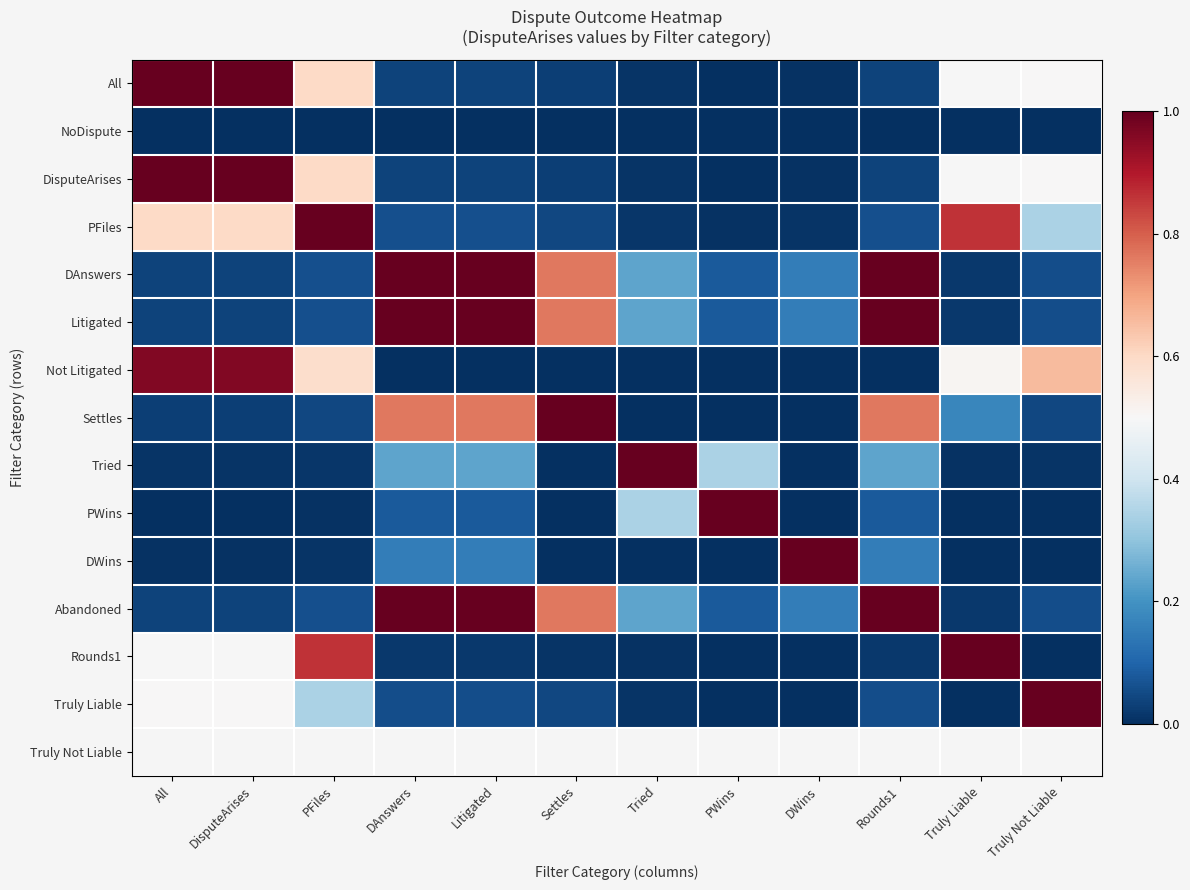

What is the greatest value displayed?

1.0